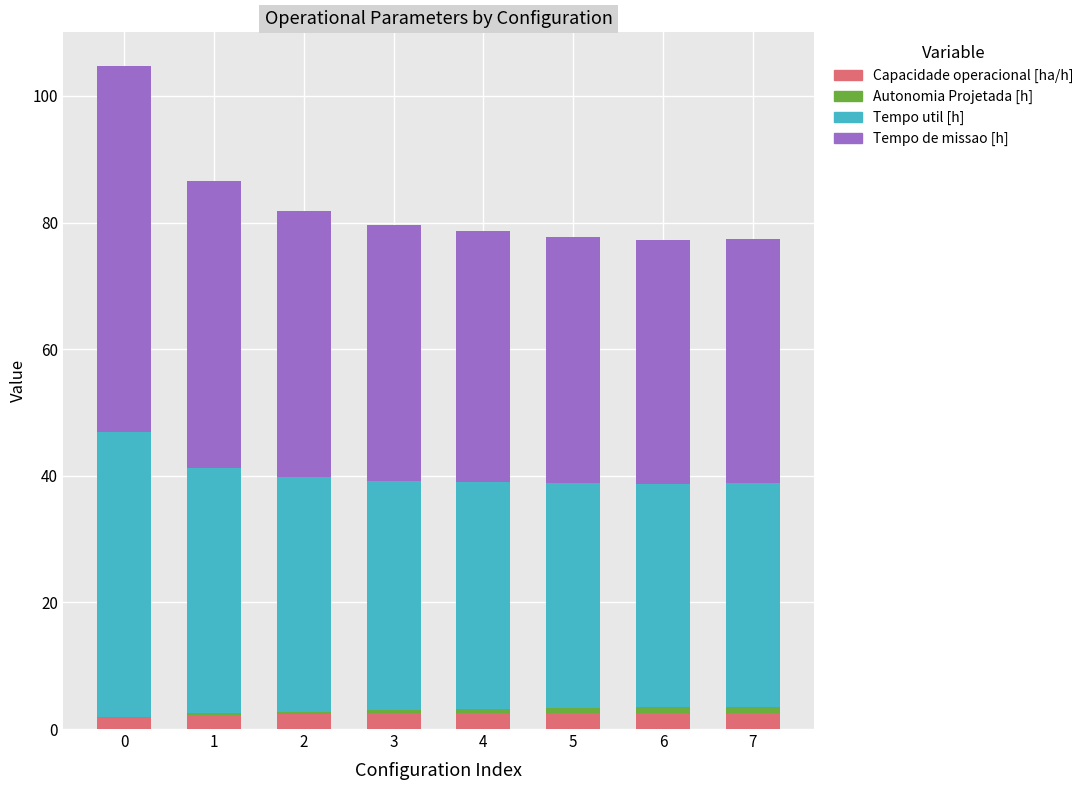

Count the number of categories in the chart.

8